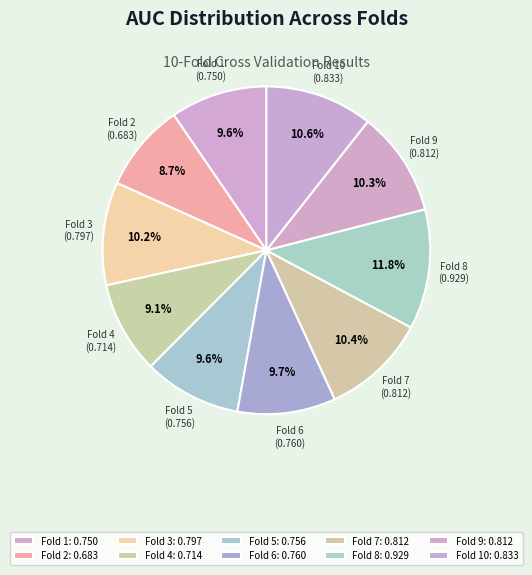

To the nearest percent, what percentage of the pie is Fold 6?

10%